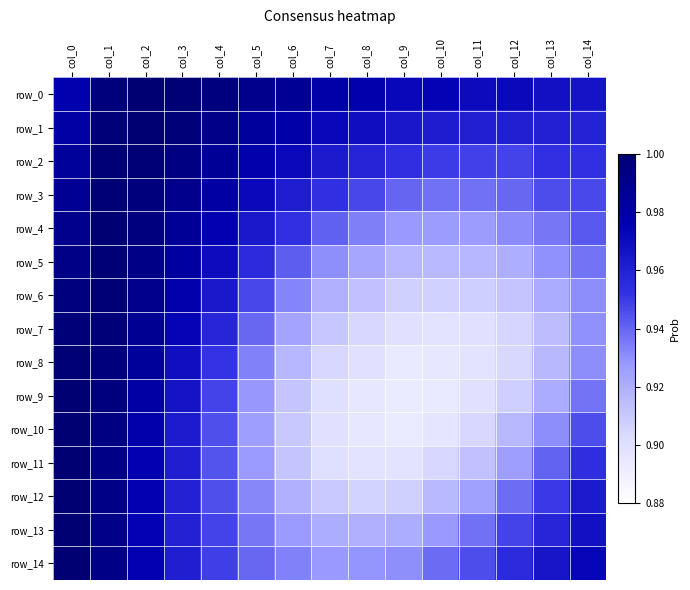

What is the difference between the row_4 values at col_8 and col_2?

0.1